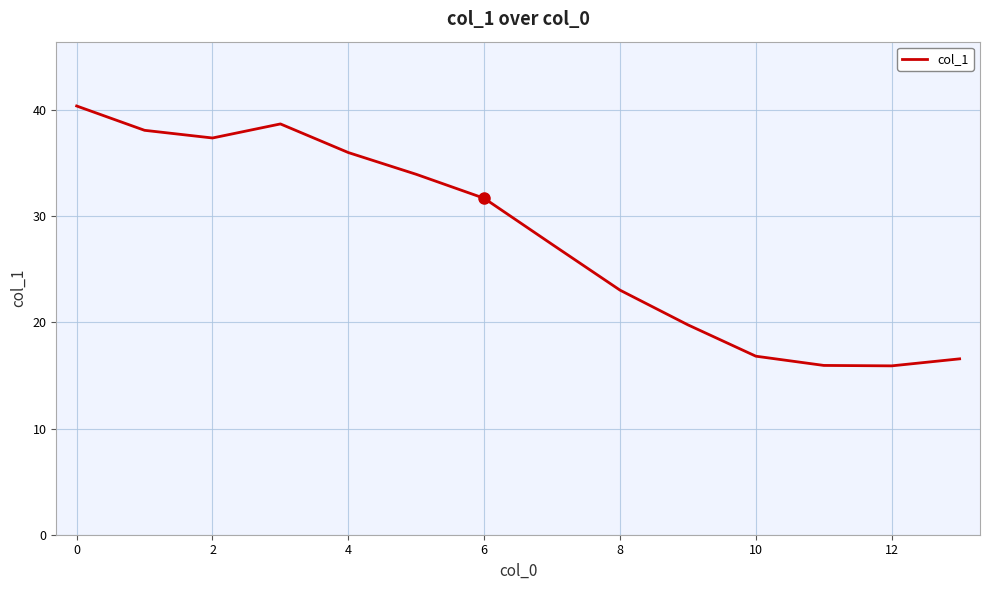

What is the minimum value shown in the chart?

15.9